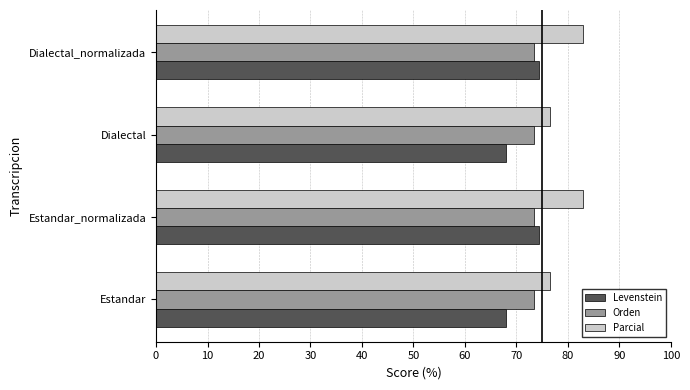

What is the sum of all Levenstein values?

284.8